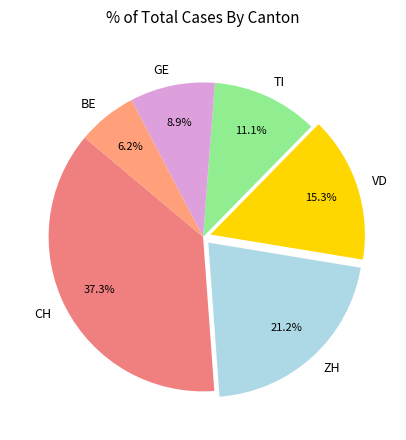

Rank the categories by value from lowest to highest.

BE, GE, TI, VD, ZH, CH